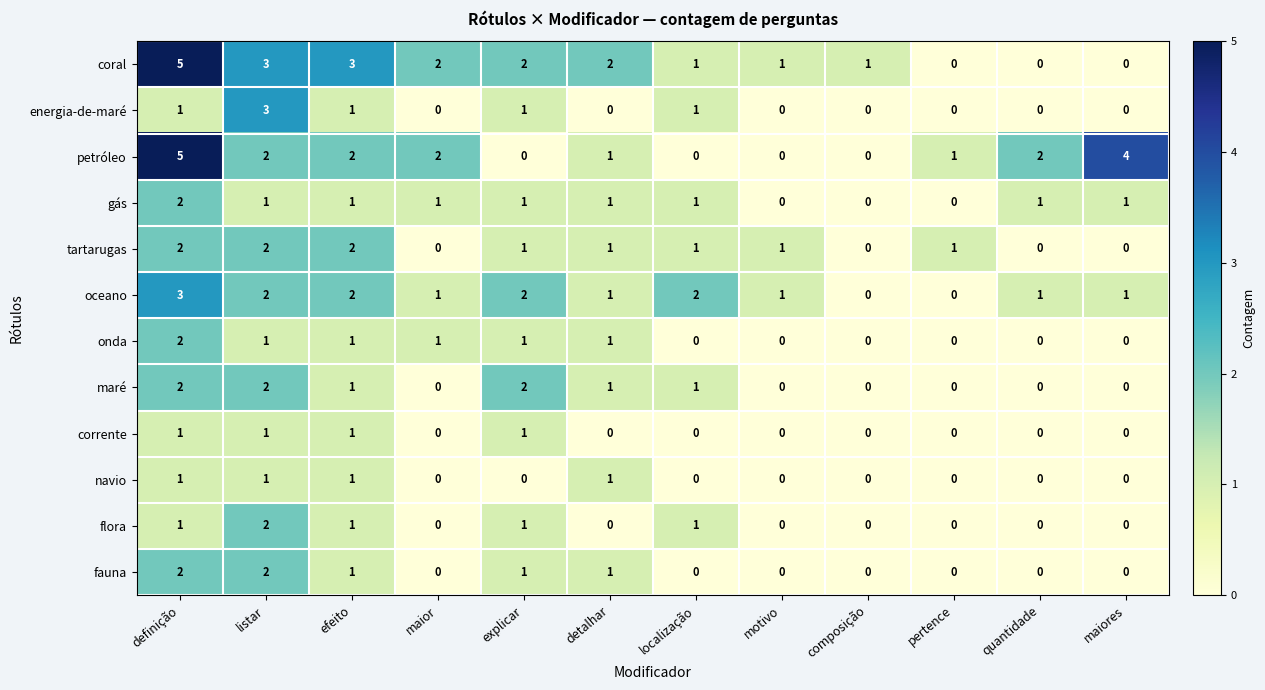

What is the total value across all series at efeito?

17